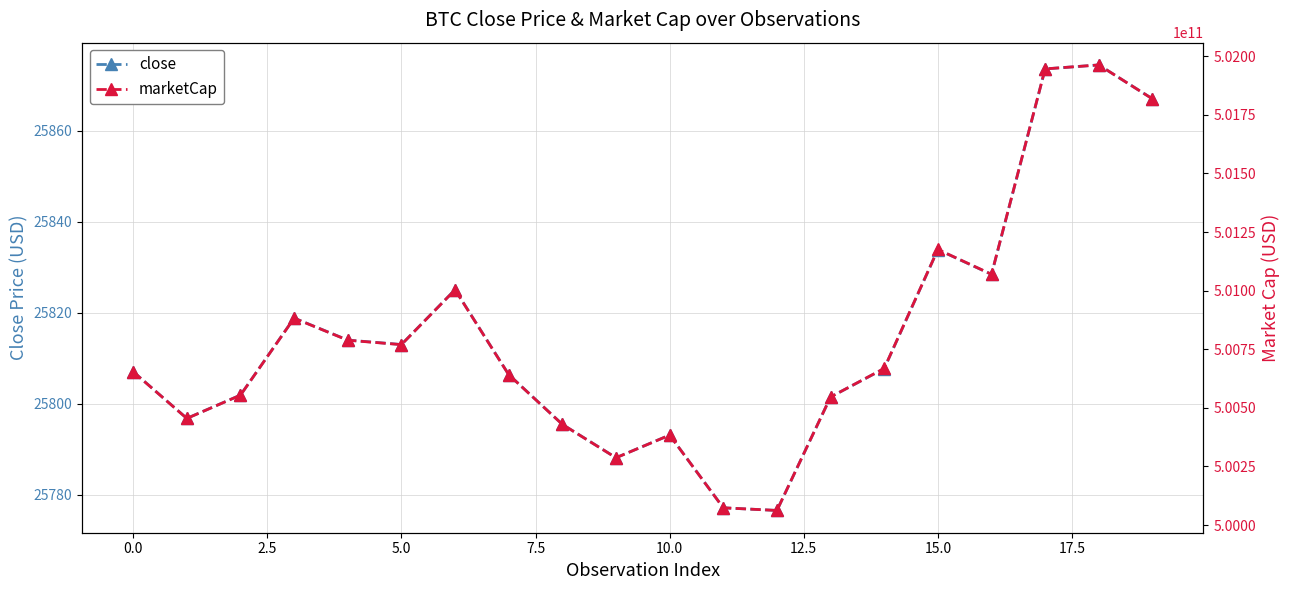

What is the label of the 7th point from the right?

13